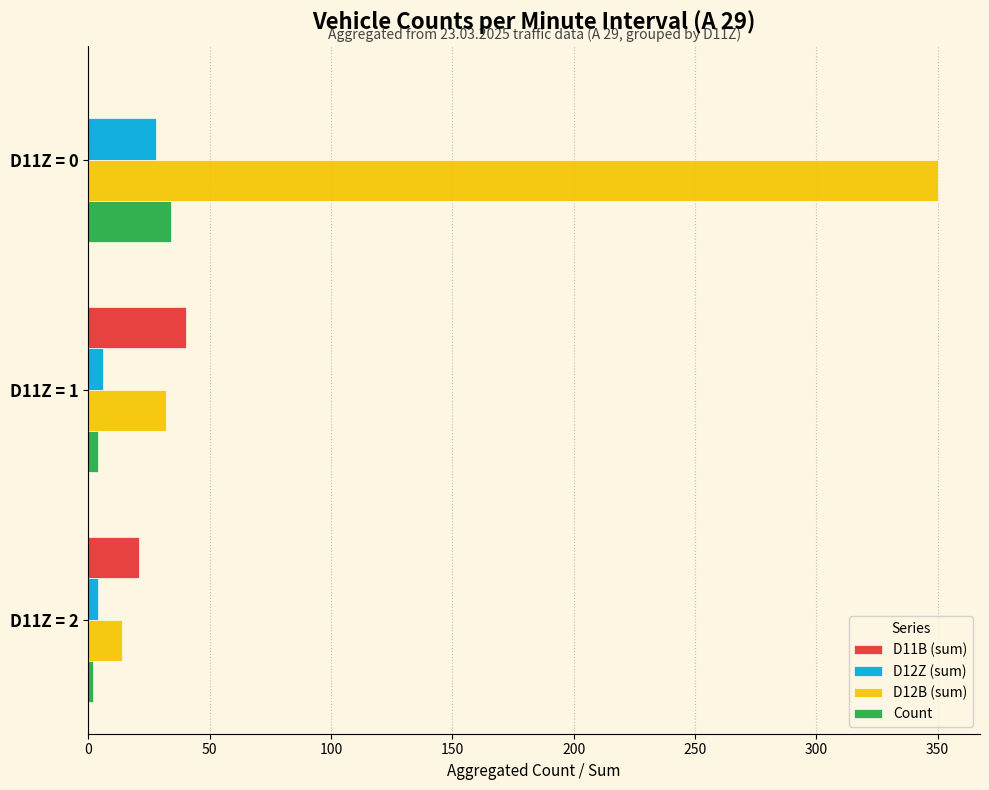

What is the maximum value shown in the chart?

350